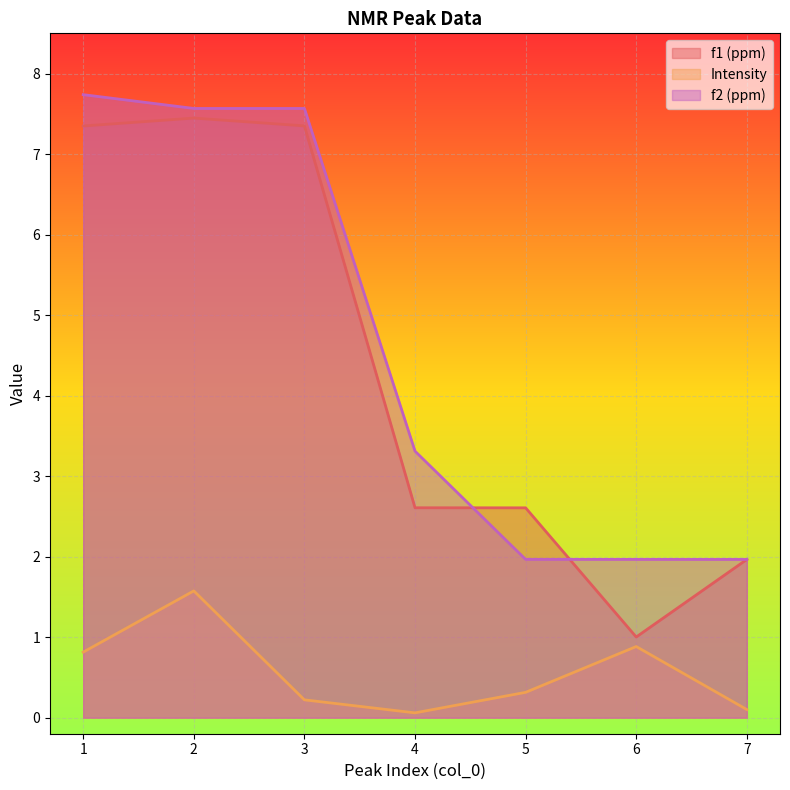

What is the difference between the highest and lowest values at 2?

6.0